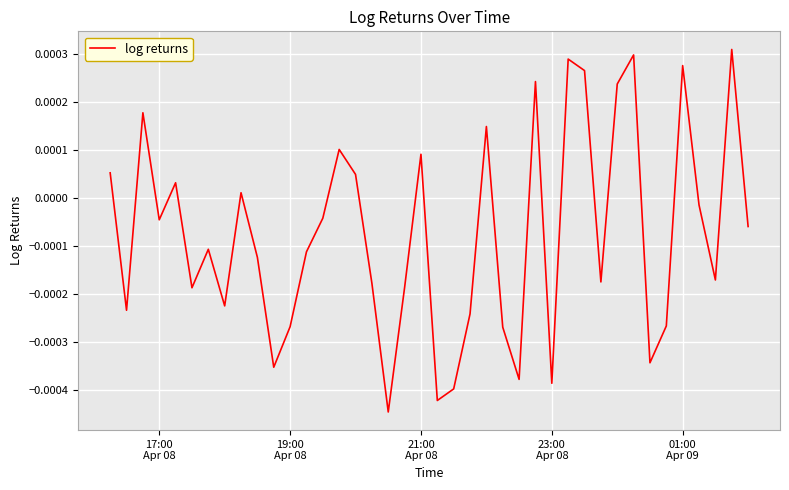

How many negative values are there?

25